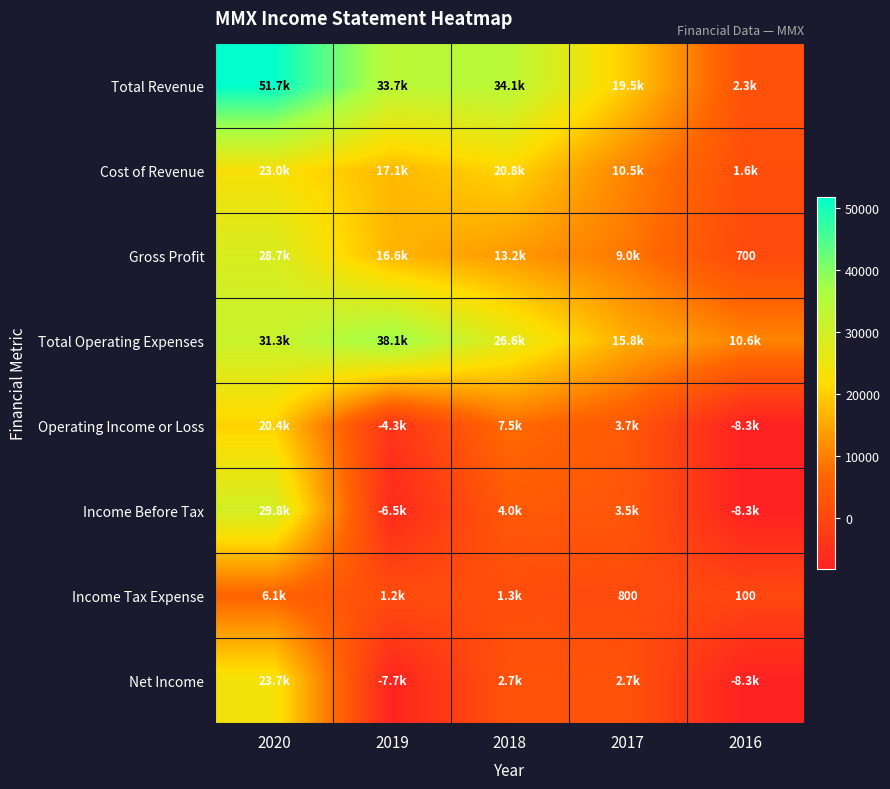

Count the number of categories in the chart.

5